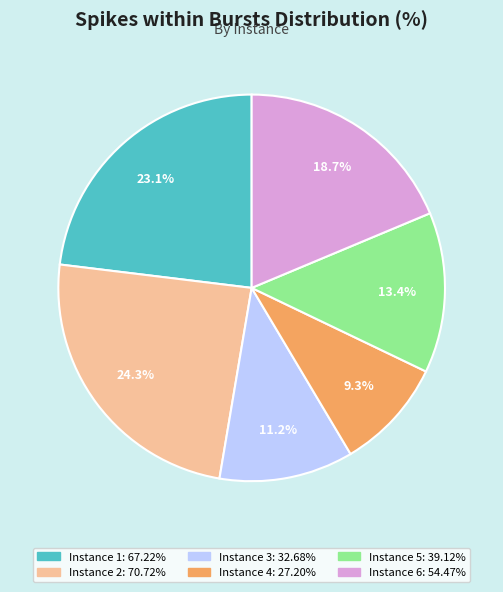

To the nearest percent, what is the difference between the Instance 2 and Instance 1 slice percentages?

1%